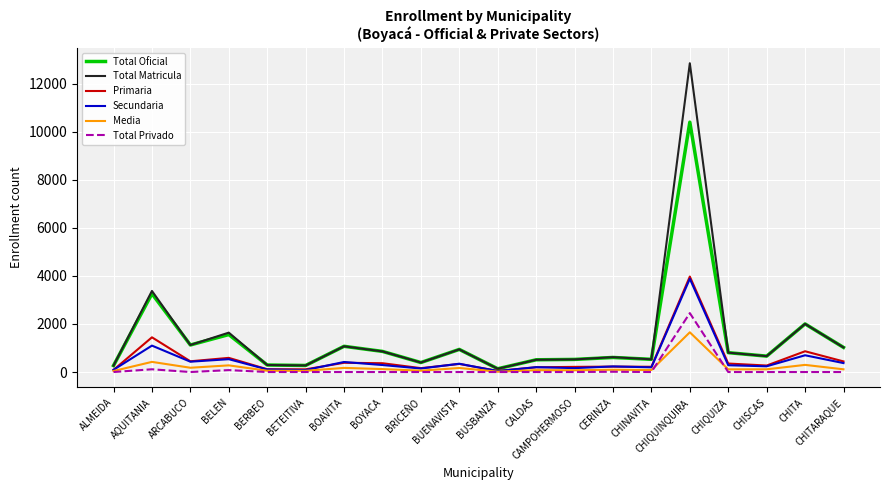

True or false: Secundaria has more than 2 points higher than both neighbors.

True